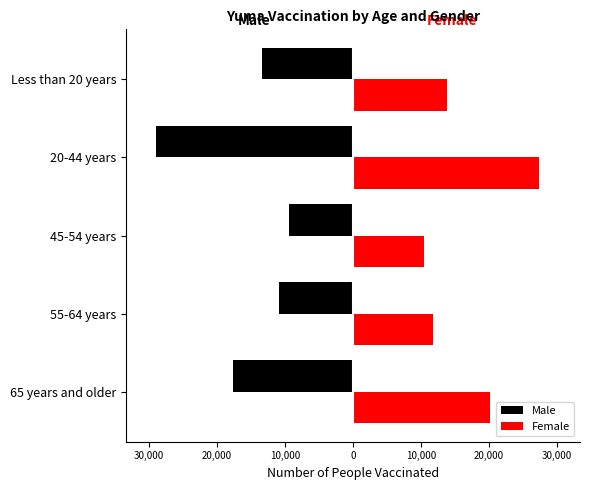

Which series has the largest total across all categories?

Female